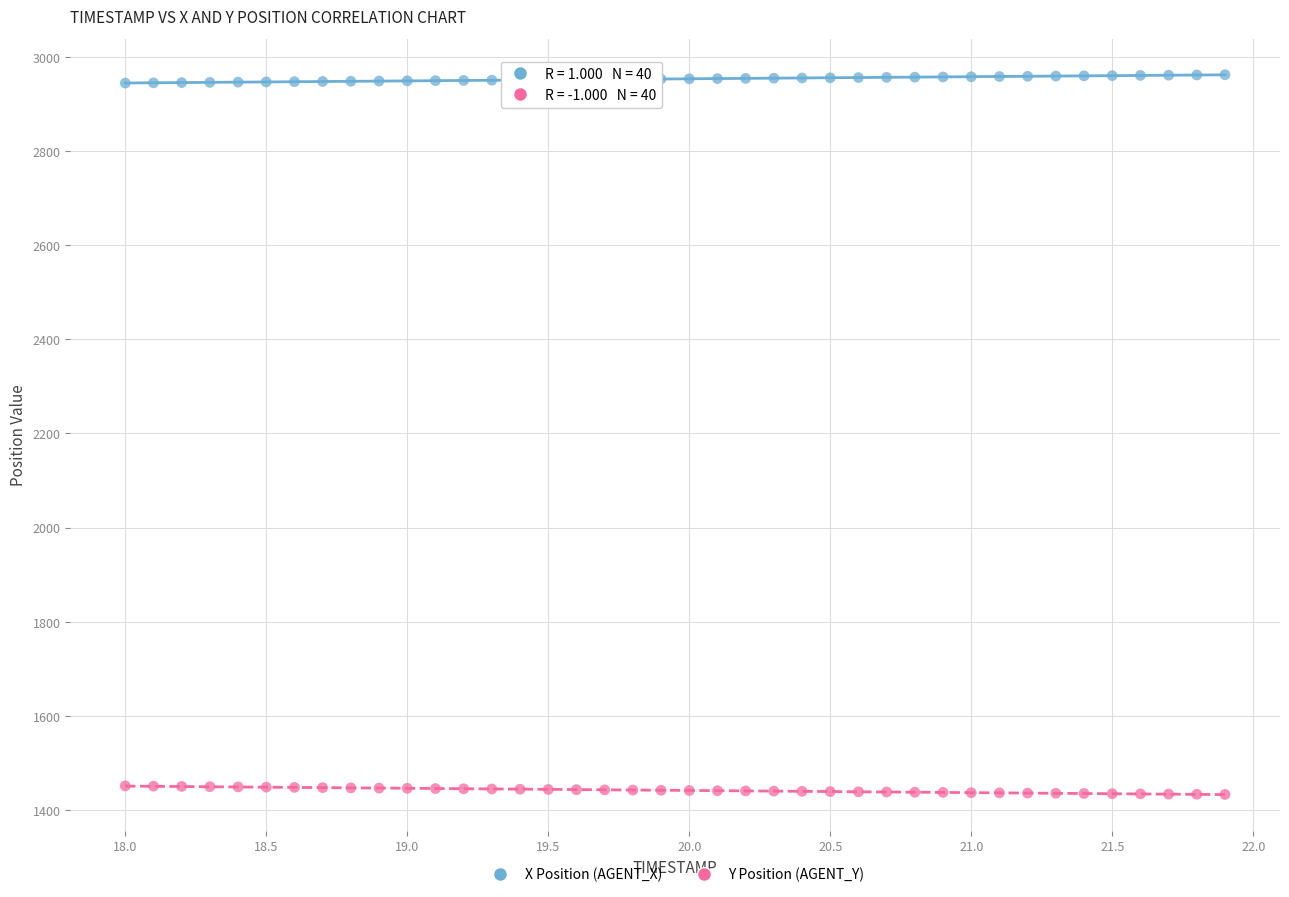

Across all data points, what is the range of Y values (max minus min)?

1530.3